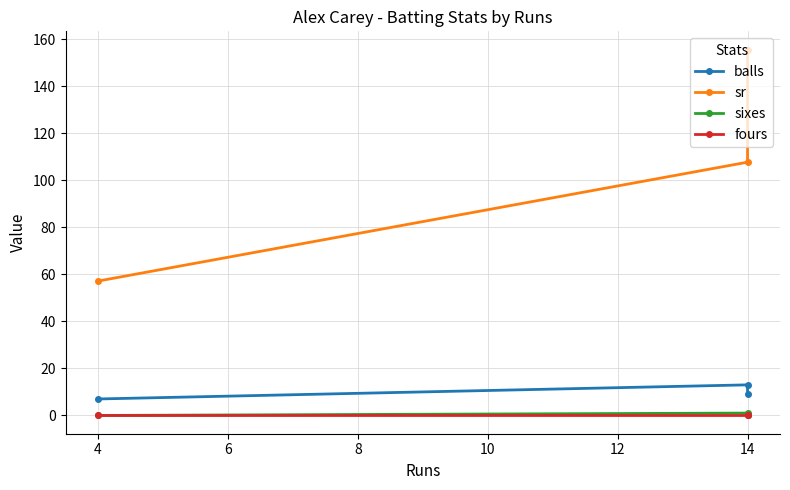

Count the sixes values in the range 0 to 1.

3